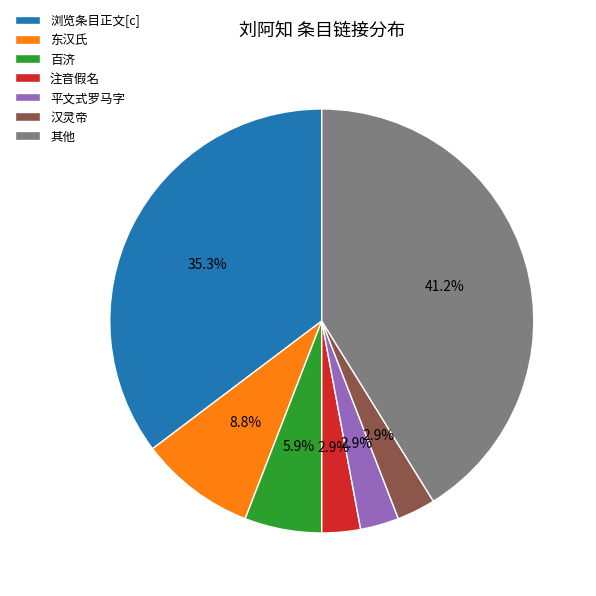

To the nearest percent, what percentage of the pie is 百济?

6%